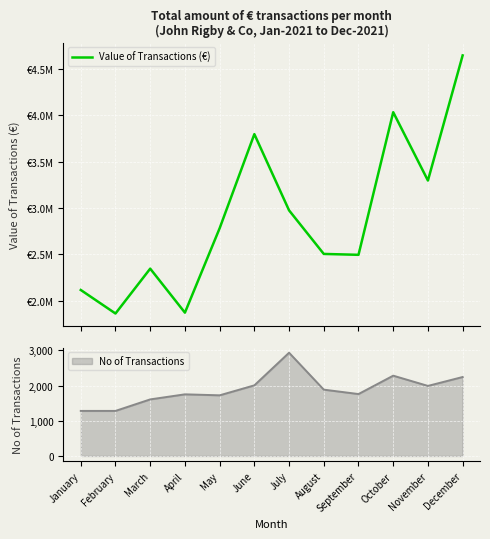

True or false: No of Transactions has a value of 2006 at June.

True